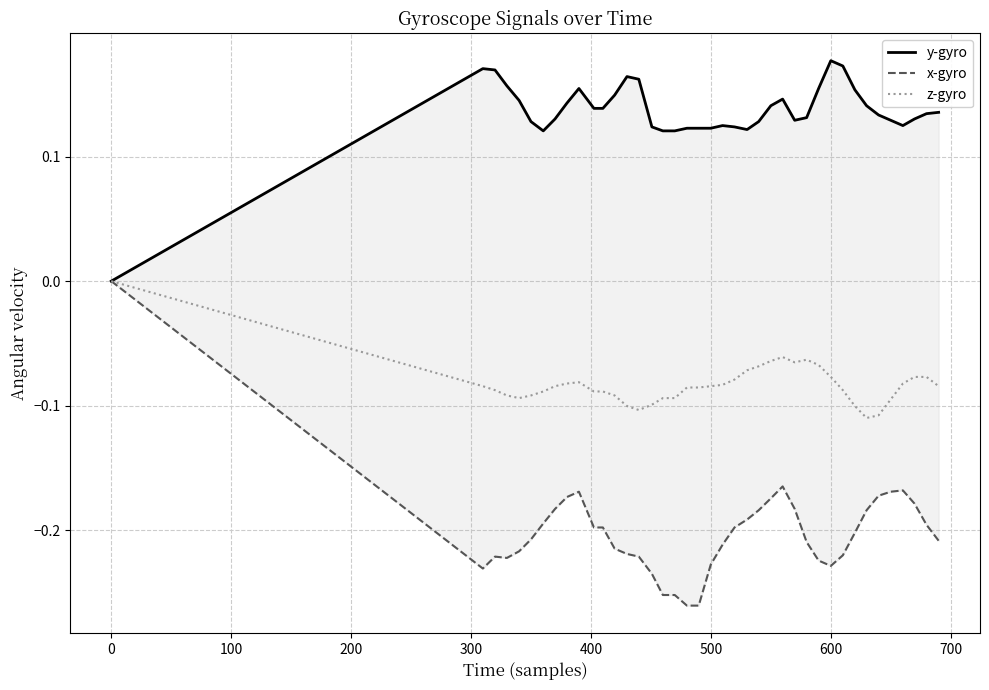

Is the value of x-gyro at 10 greater than the value of y-gyro at 38?

No